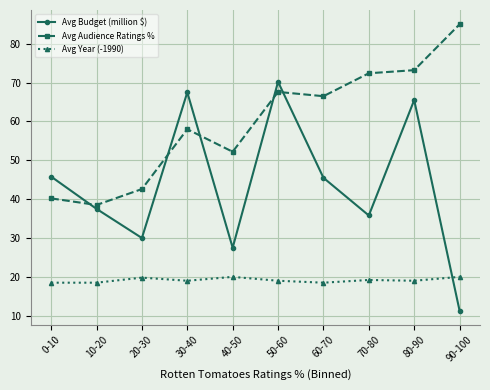

What is the lowest value of the Avg Audience Ratings % series?

38.5